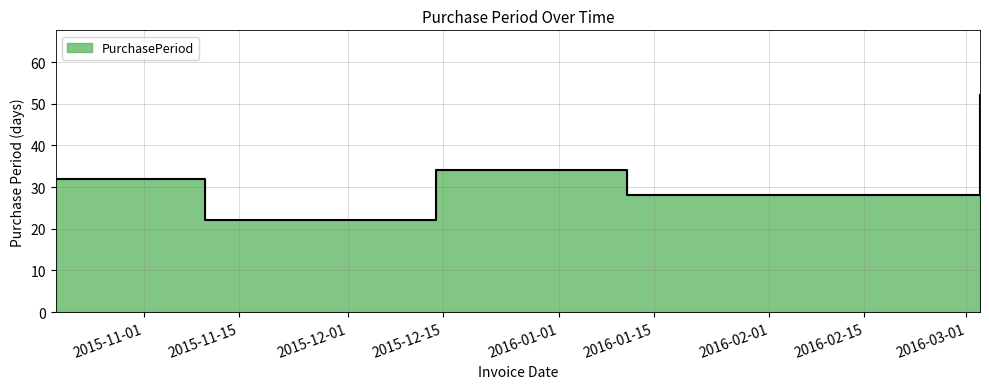

What is the label of the 1st point from the left?

2015-10-19